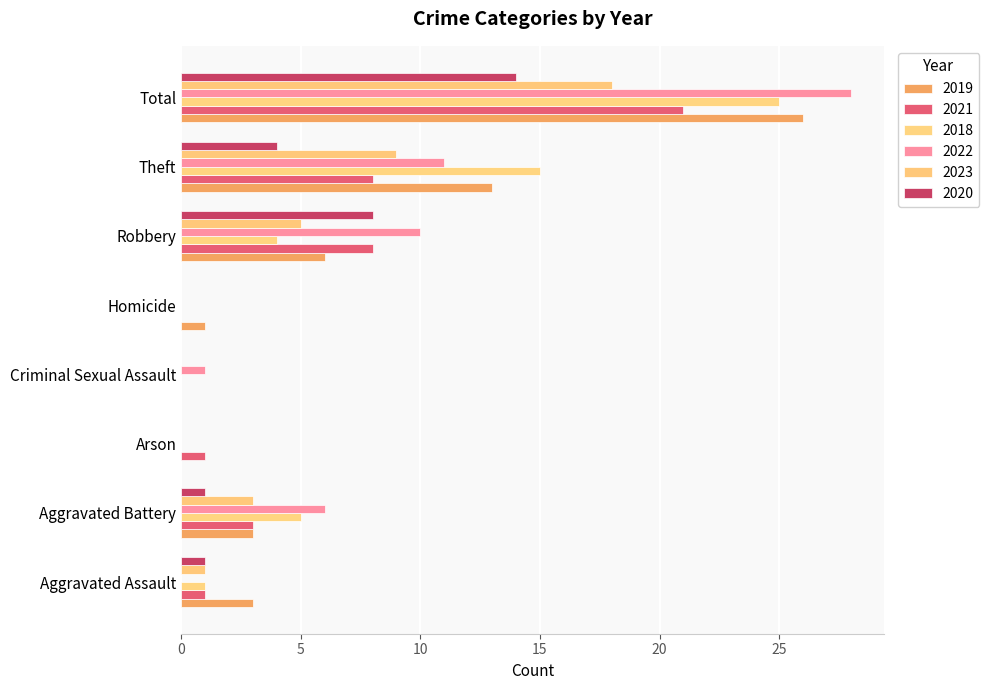

What are all the series names shown in the legend?

2019, 2021, 2018, 2022, 2023, 2020